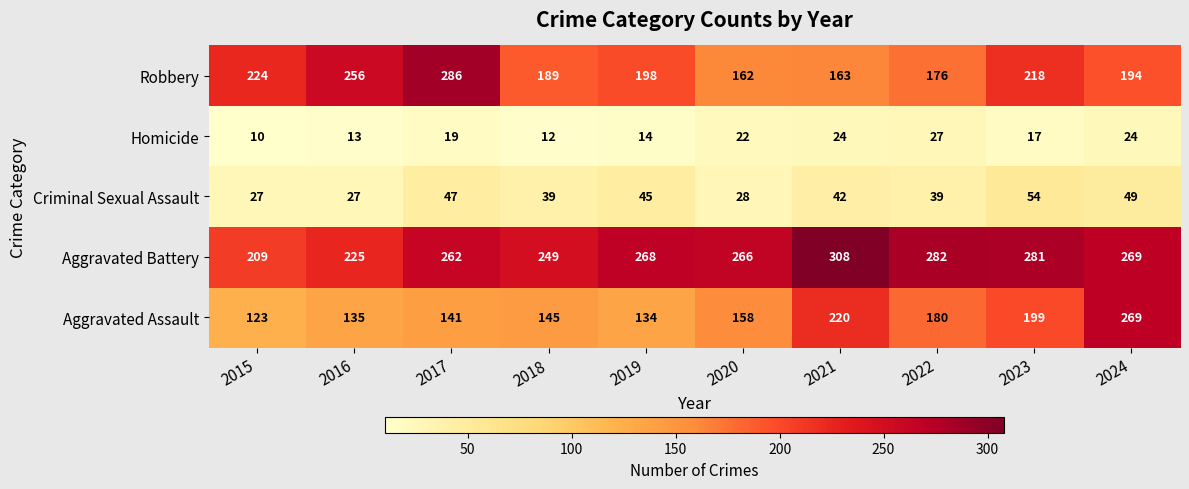

Which series changed the most between 2022 and 2024?

Aggravated Assault